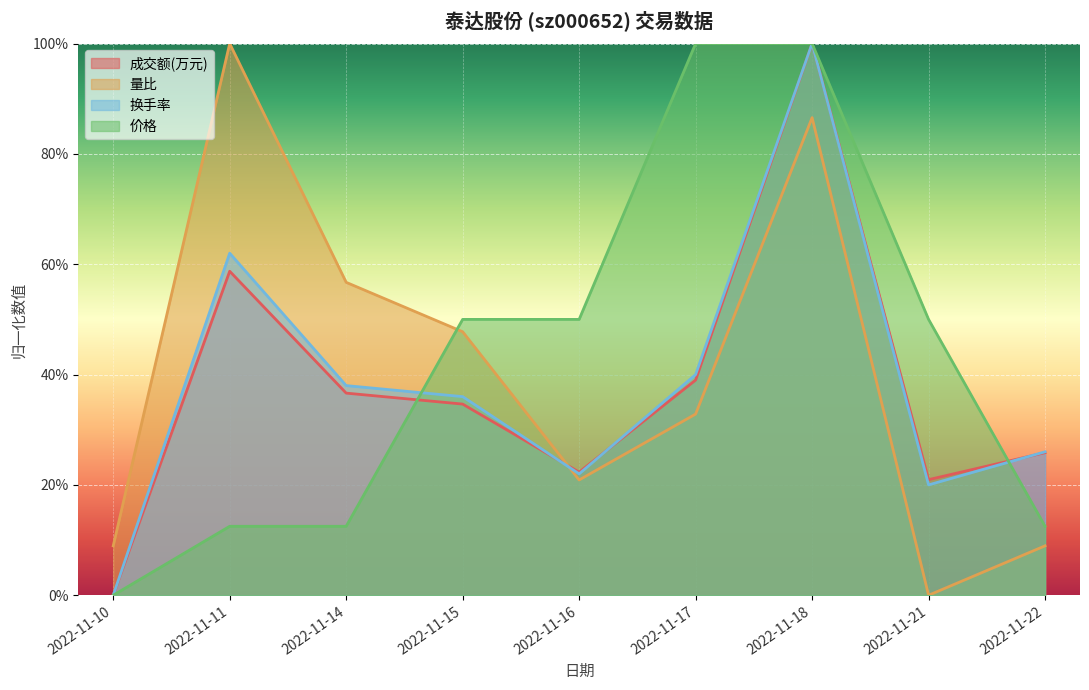

How many interior local valleys does the 量比 series have?

2